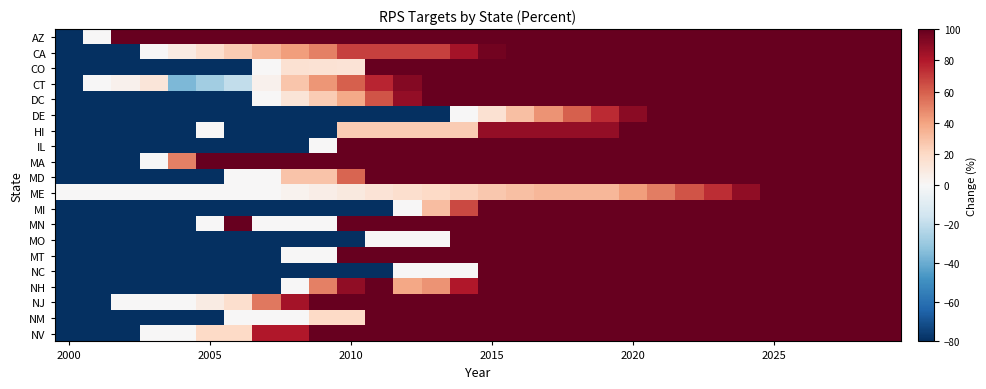

How many series are shown in this chart?

20